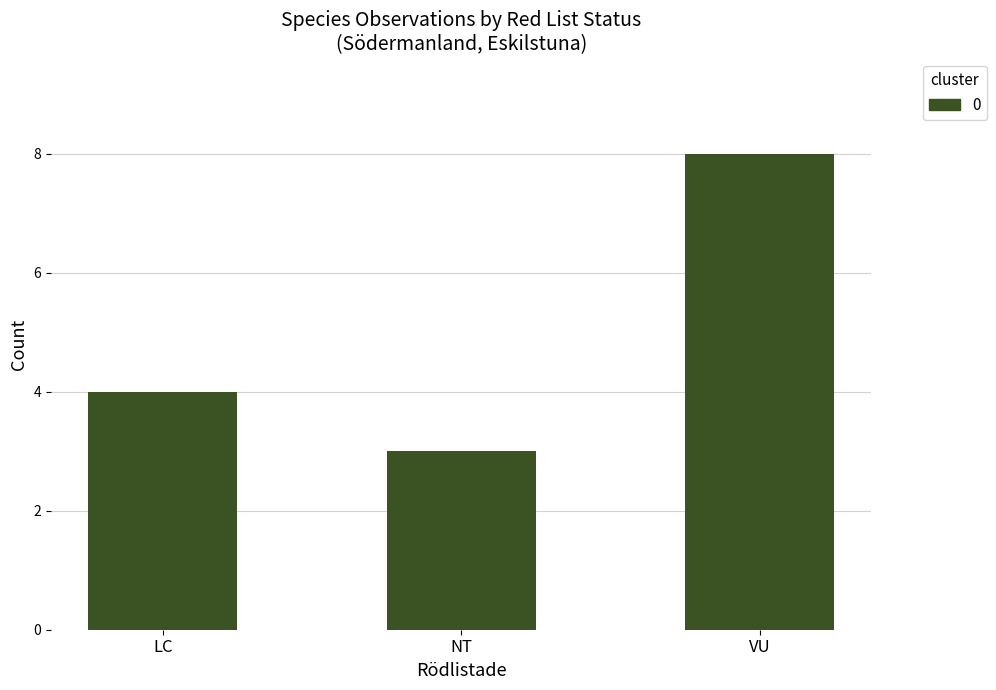

Reading left to right, list all the values displayed in this chart.

4	3	8